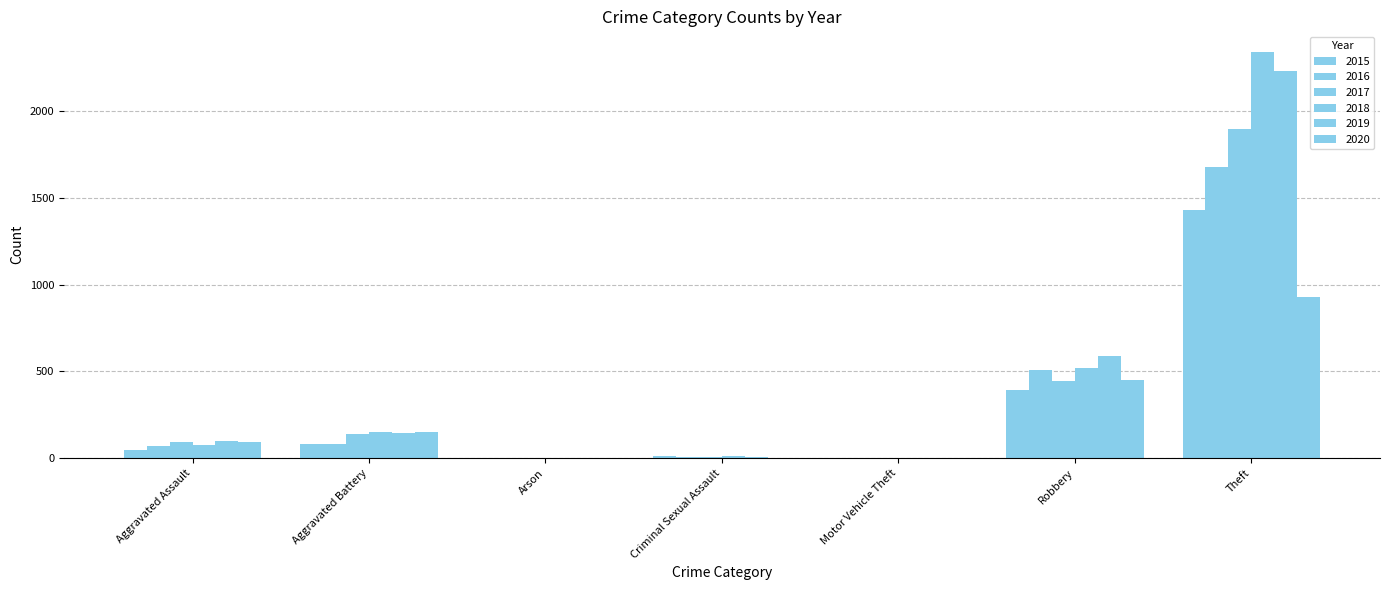

The 2018 series shows 17 at Criminal Sexual Assault. True or false?

False